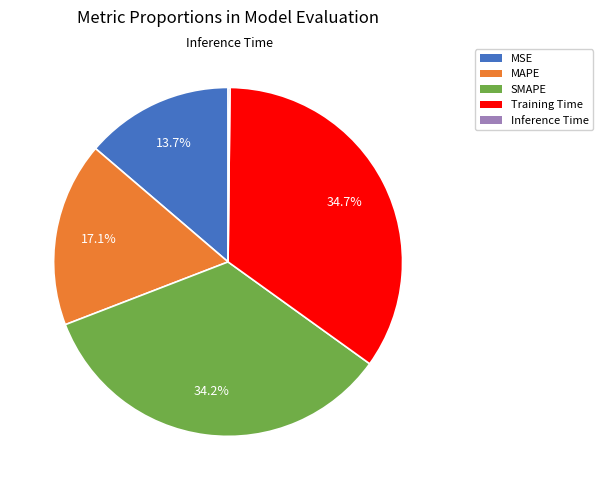

Does Training Time account for over 50% of the chart?

No